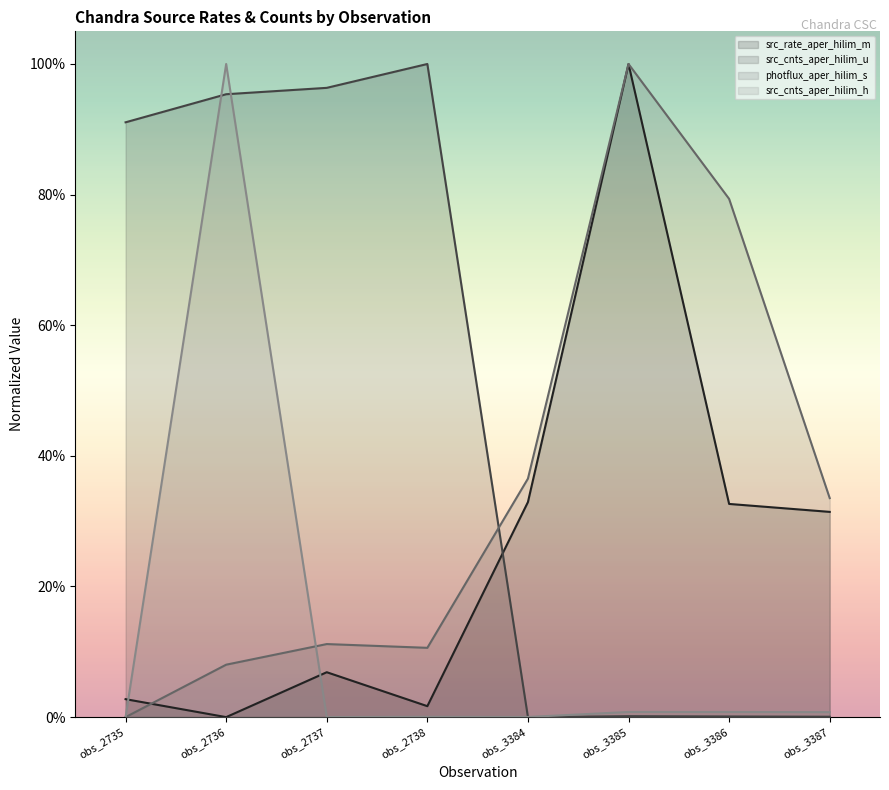

What are all the series names shown in the legend?

src_rate_aper_hilim_m, src_cnts_aper_hilim_u, photflux_aper_hilim_s, src_cnts_aper_hilim_h